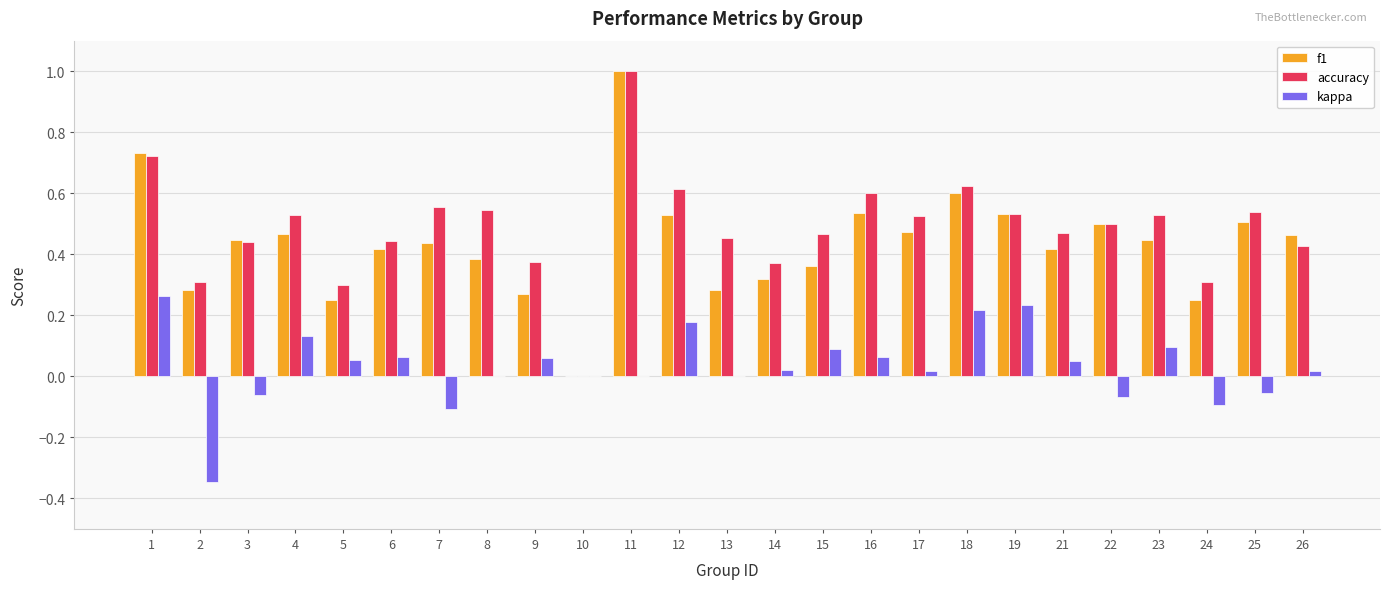

Between 2 and 6, which series saw the biggest shift?

kappa